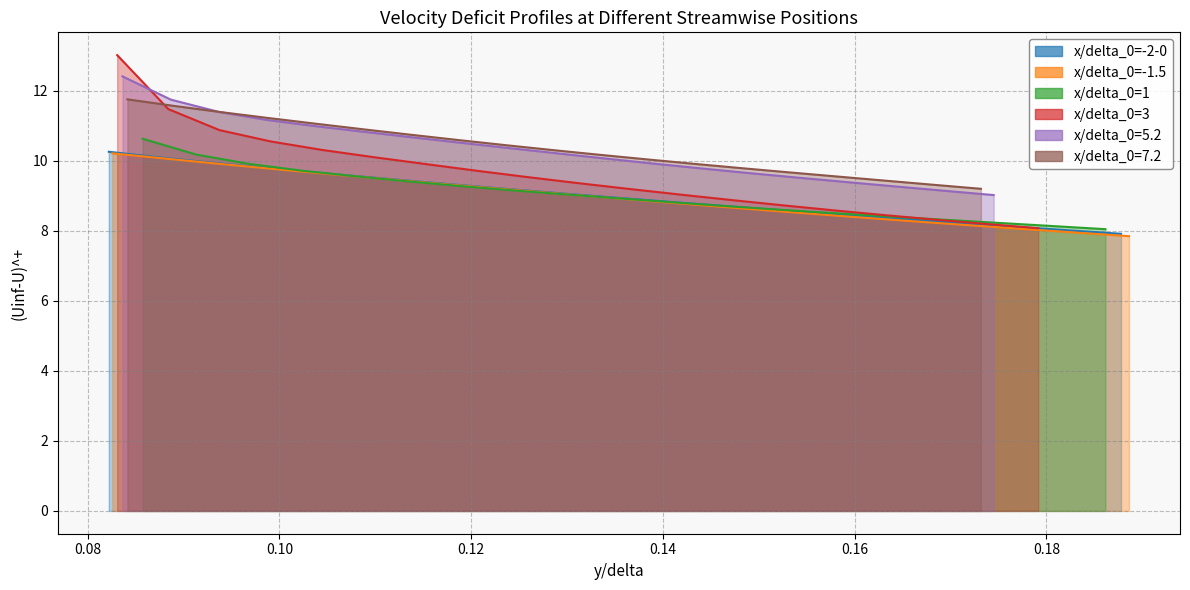

What is the difference between the highest and lowest values at 17?

1.4